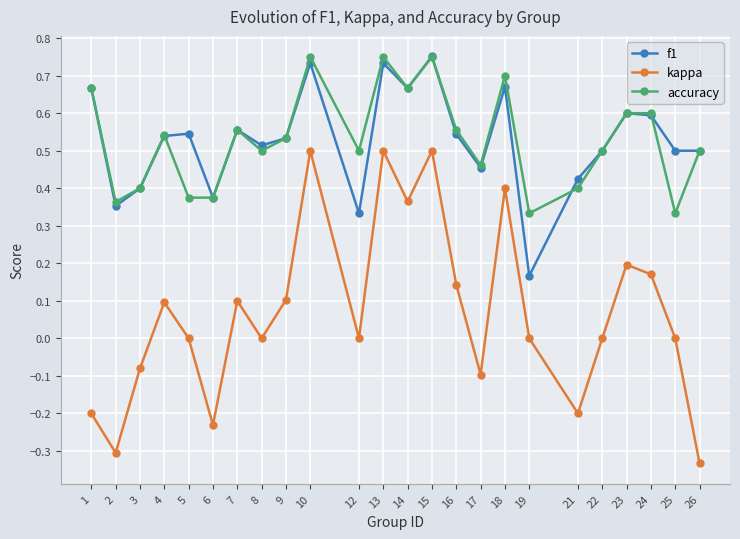

True or false: kappa and f1 intersect in this chart.

False